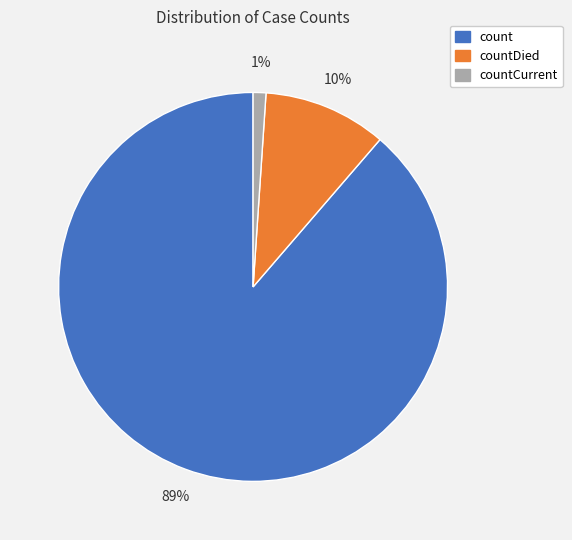

Which slice is the largest?

count